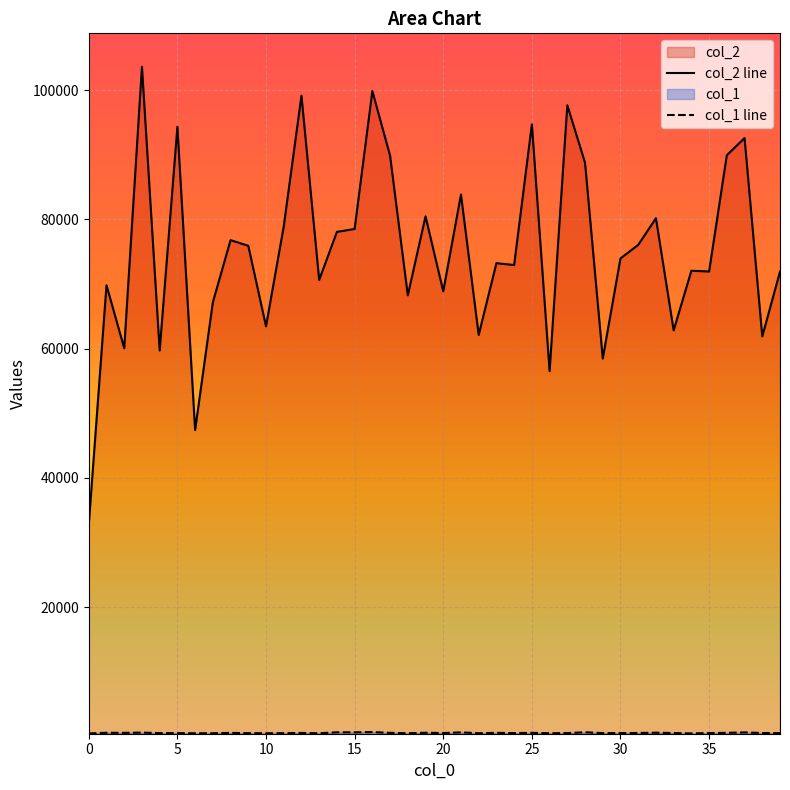

How many values in the col_1 series are below 535?

20